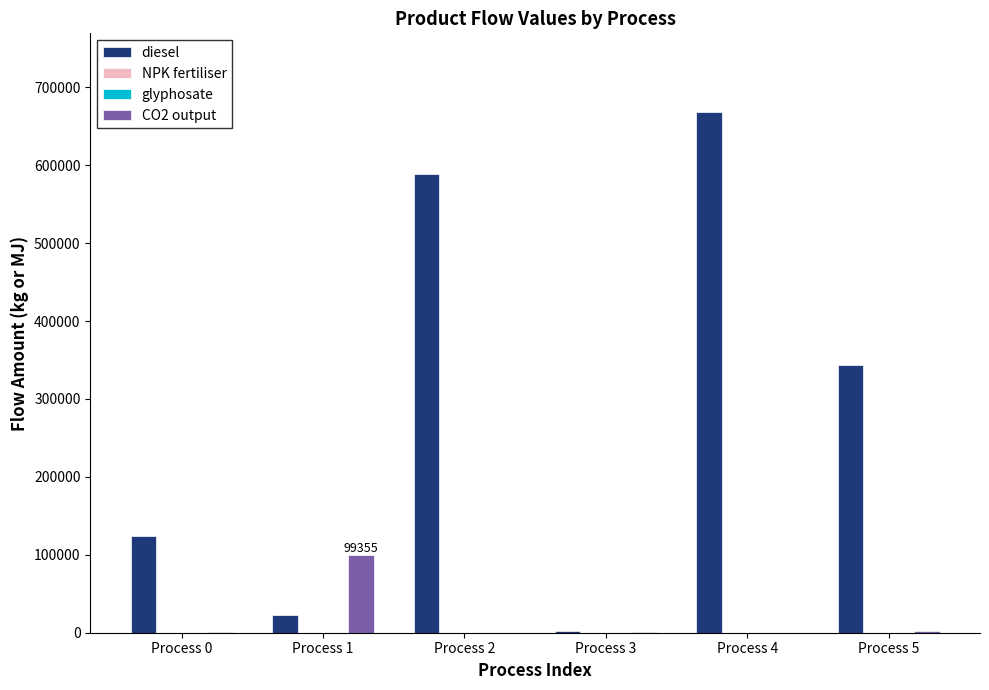

The diesel series shows 26010.9 at Process 0. True or false?

False